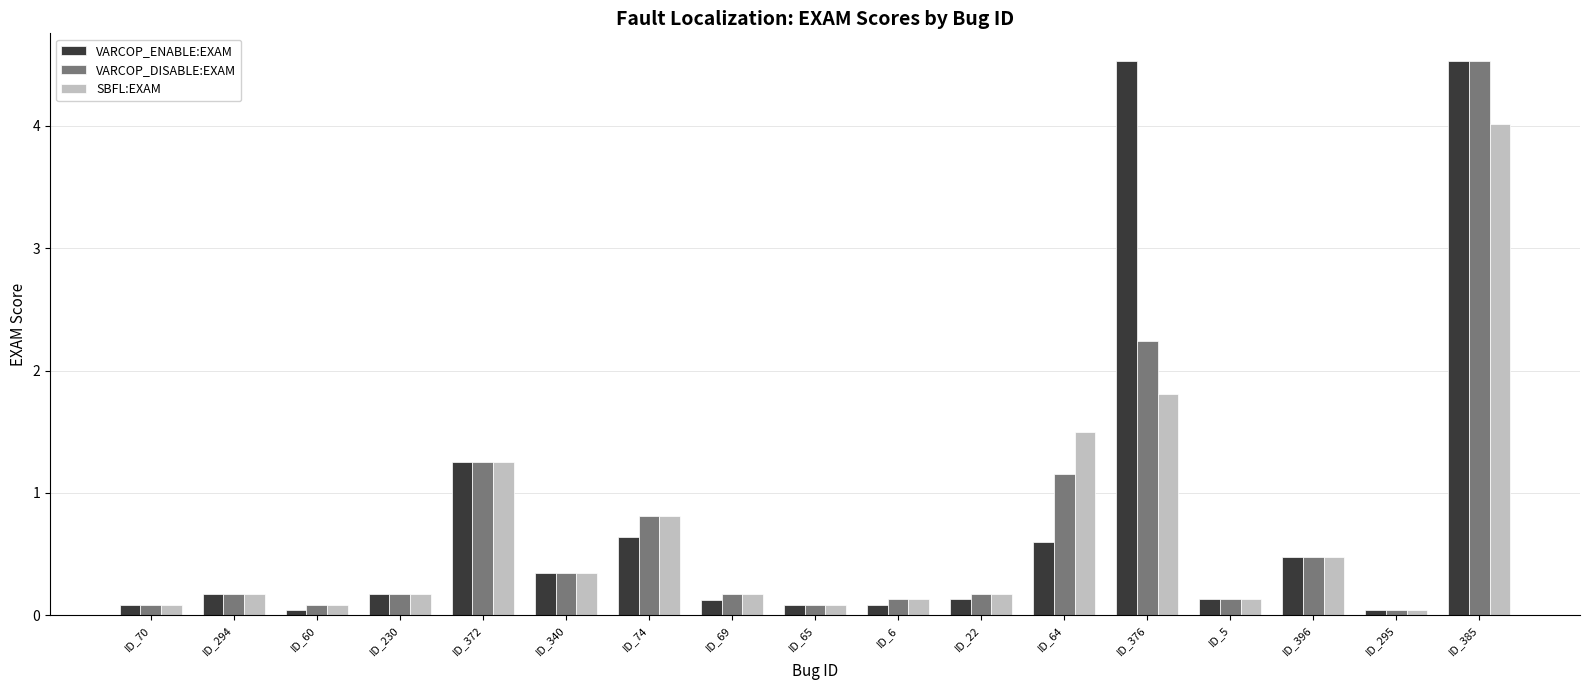

What is the sum of all VARCOP_DISABLE:EXAM values?

12.1